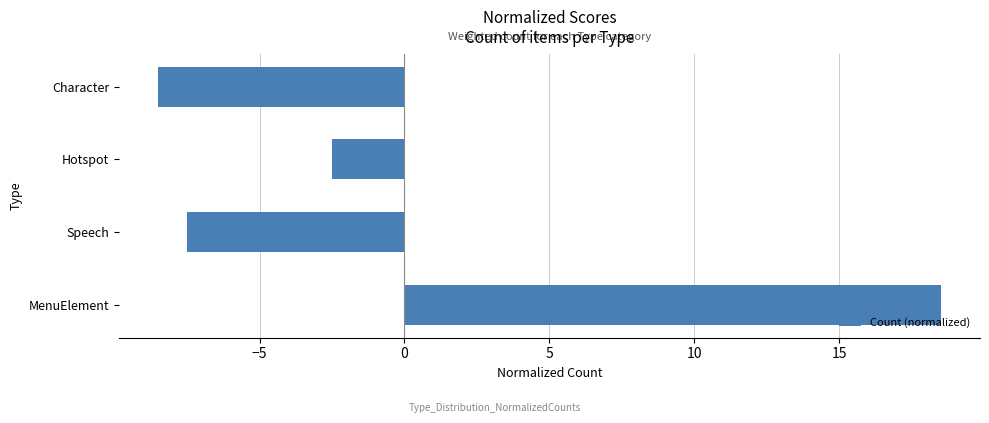

How many bars are there in total?

4